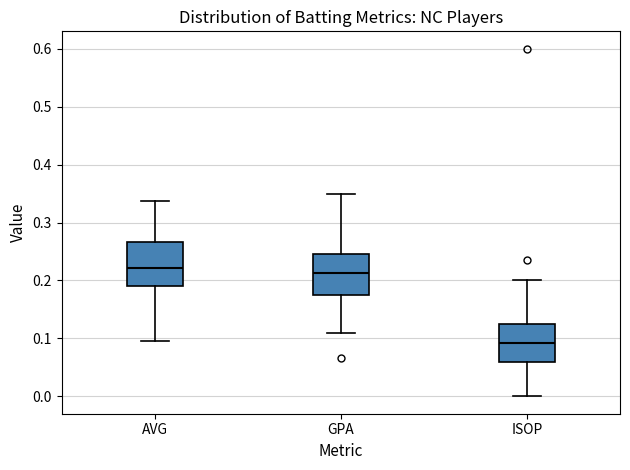

Which box's median line is the lowest?

ISOP